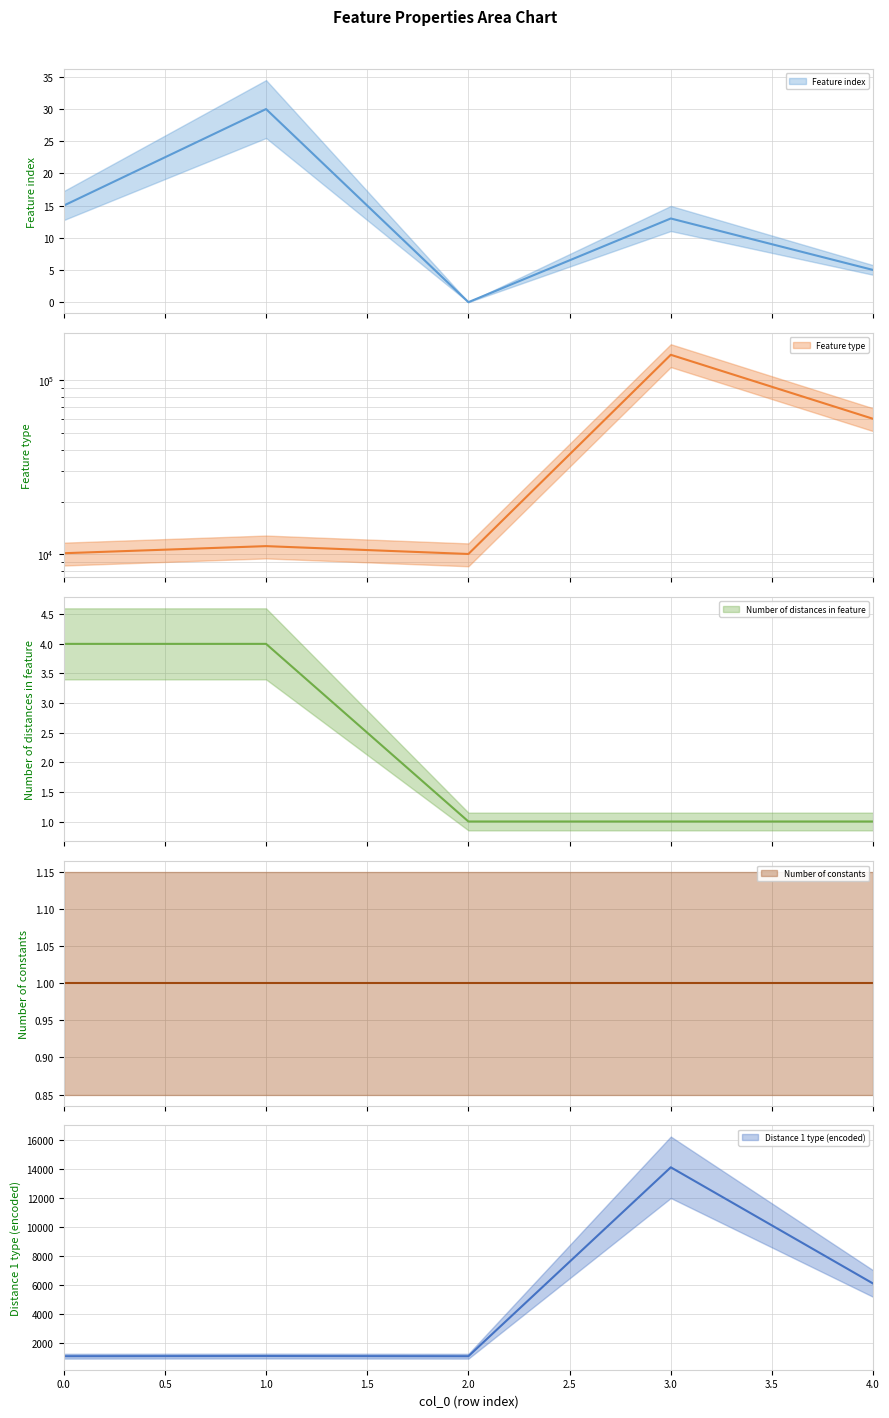

True or false: Distance 1 type (encoded) and Feature type intersect in this chart.

False